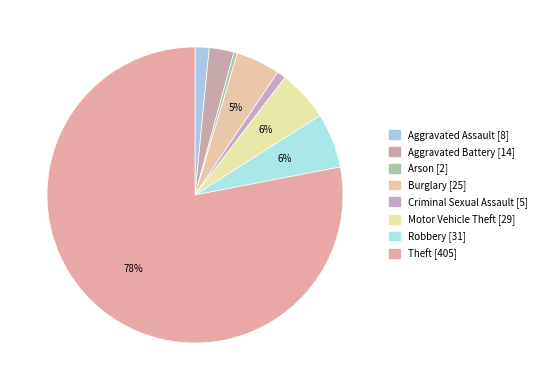

To the nearest percent, what percentage of the pie is Motor Vehicle Theft?

6%